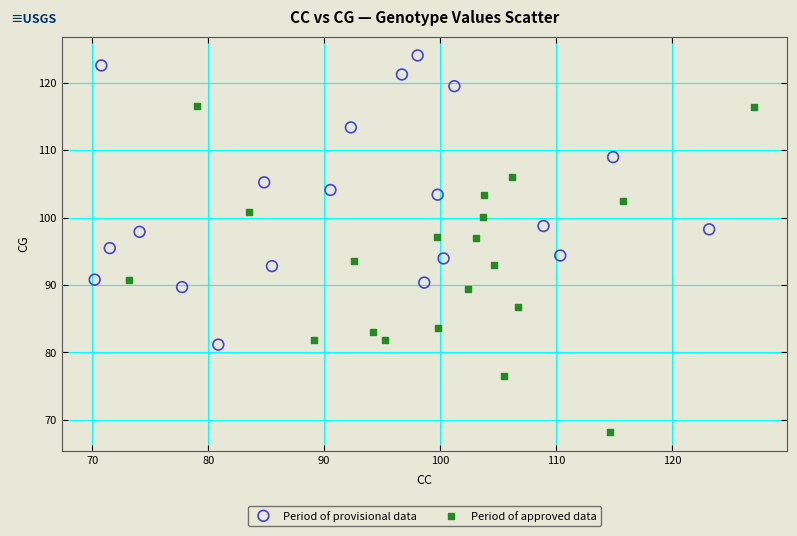

What are all the series names shown in the legend?

Period of provisional data, Period of approved data